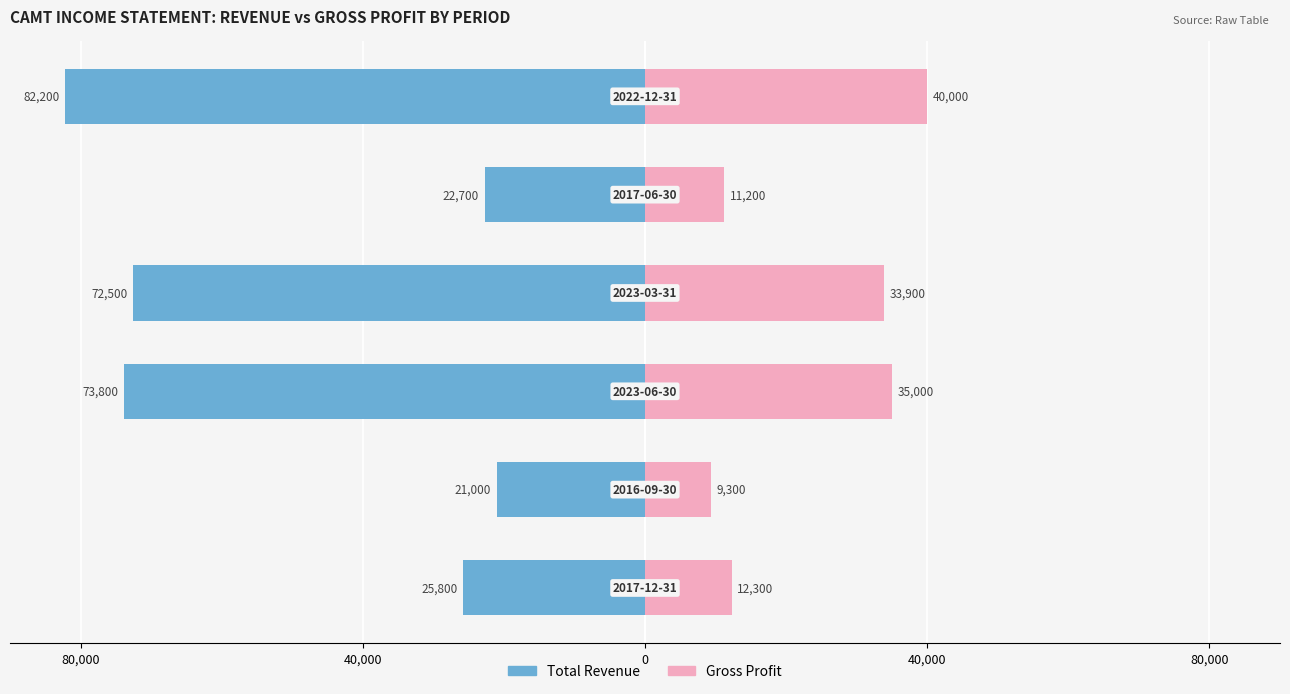

How many data points in Gross Profit are less than 33900?

3